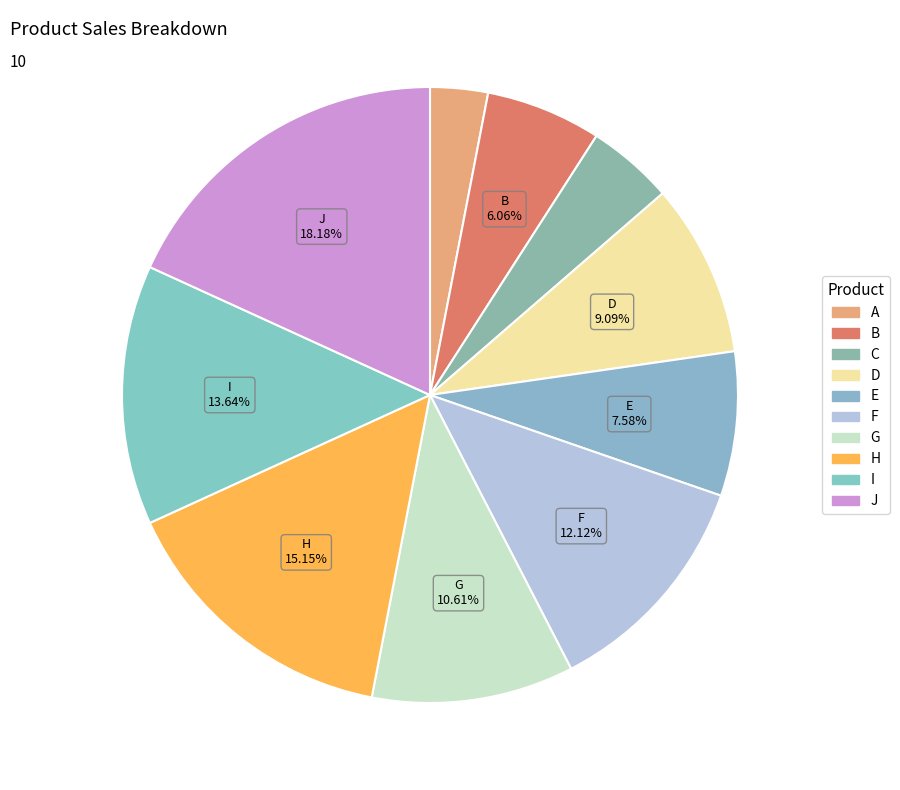

Which has a higher value, I or H?

H